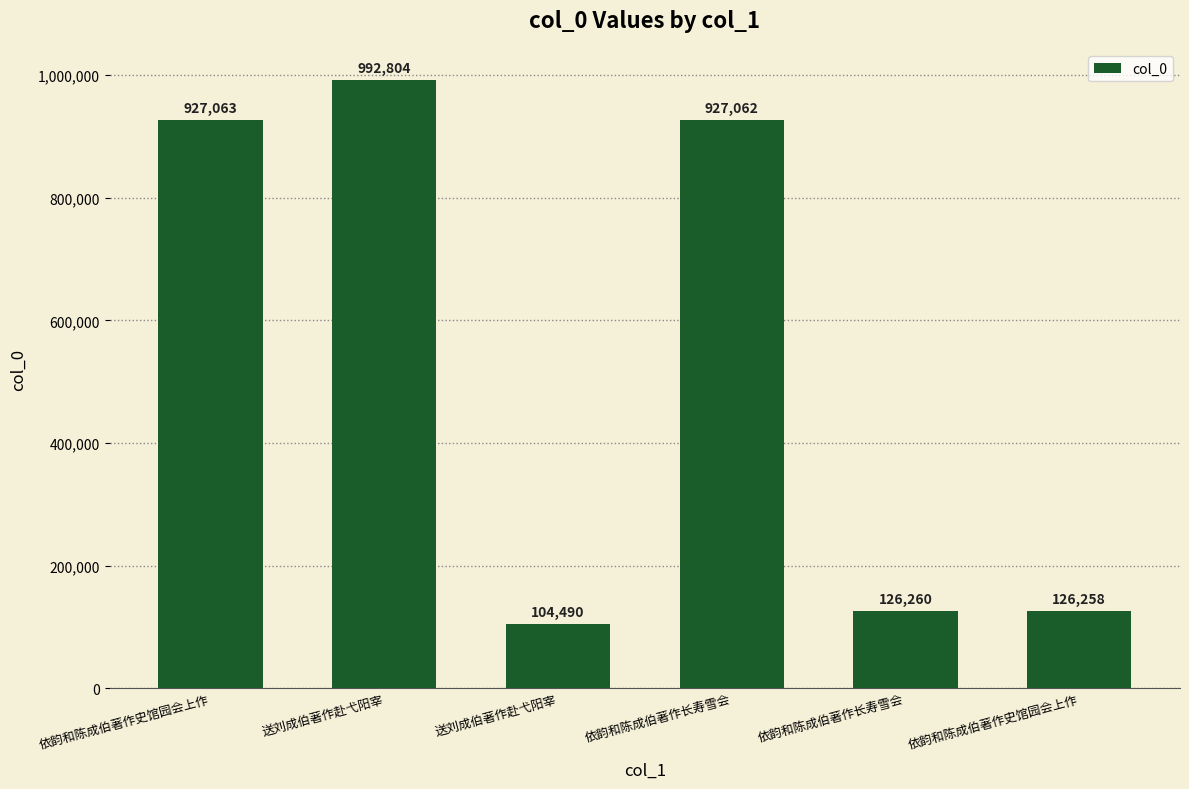

The chart shows a value of 222372 at 依韵和陈成伯著作长寿雪会. True or false?

False